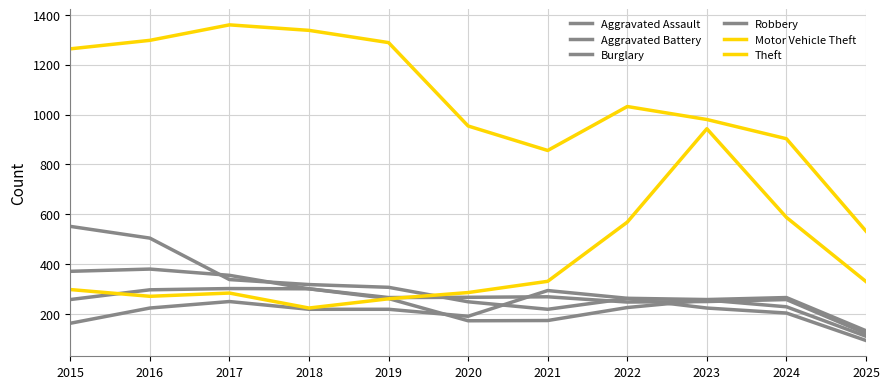

What is the lowest value of the Burglary series?

95